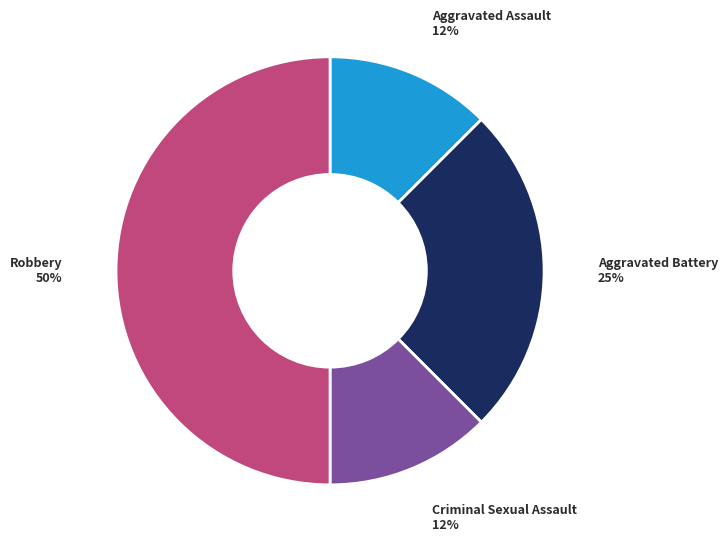

Is it true that Aggravated Battery is 34% of the pie?

False